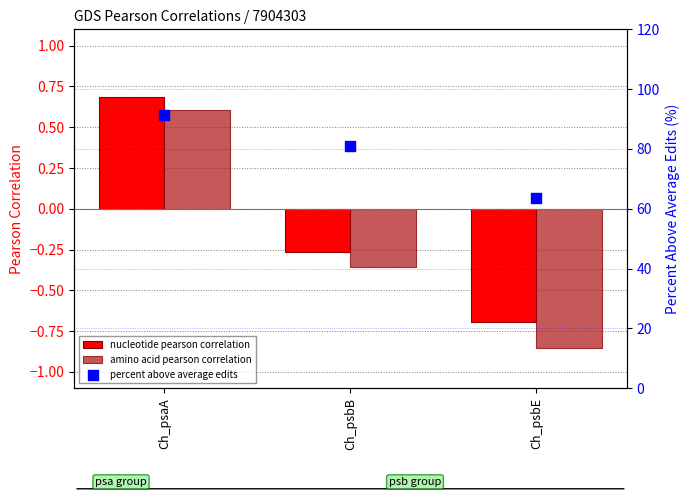

Which series contains the lowest Y value?

amino acid pearson correlation